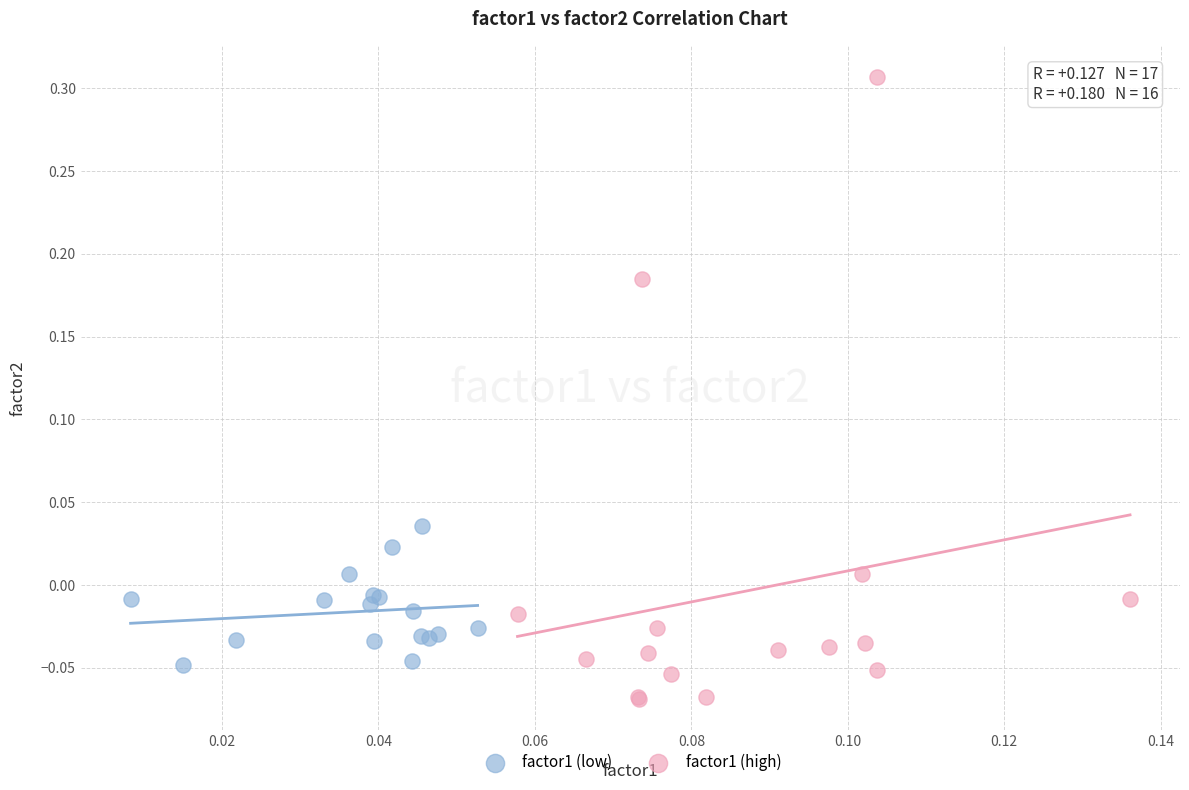

Which series contains the highest Y value?

factor1 (high)